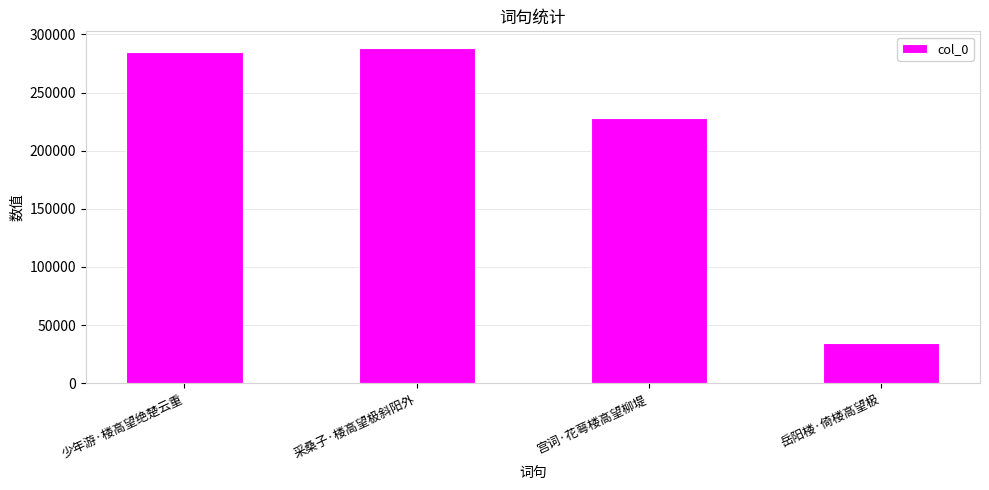

Rank the categories by value from highest to lowest.

采桑子·楼高望极斜阳外, 少年游·楼高望绝楚云重, 宫词·花萼楼高望柳堤, 岳阳楼·倚楼高望极